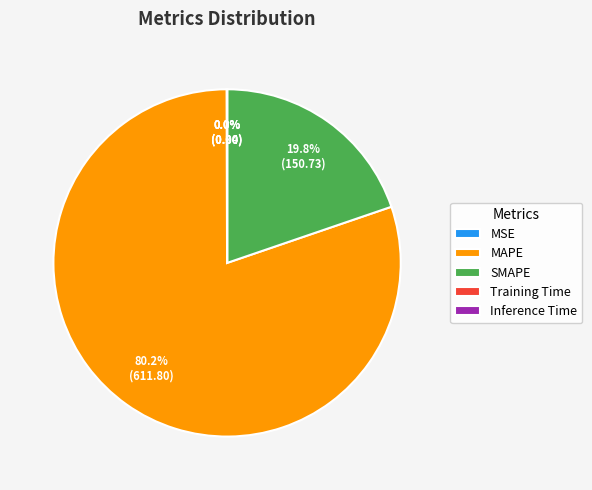

What is the majority slice?

MAPE